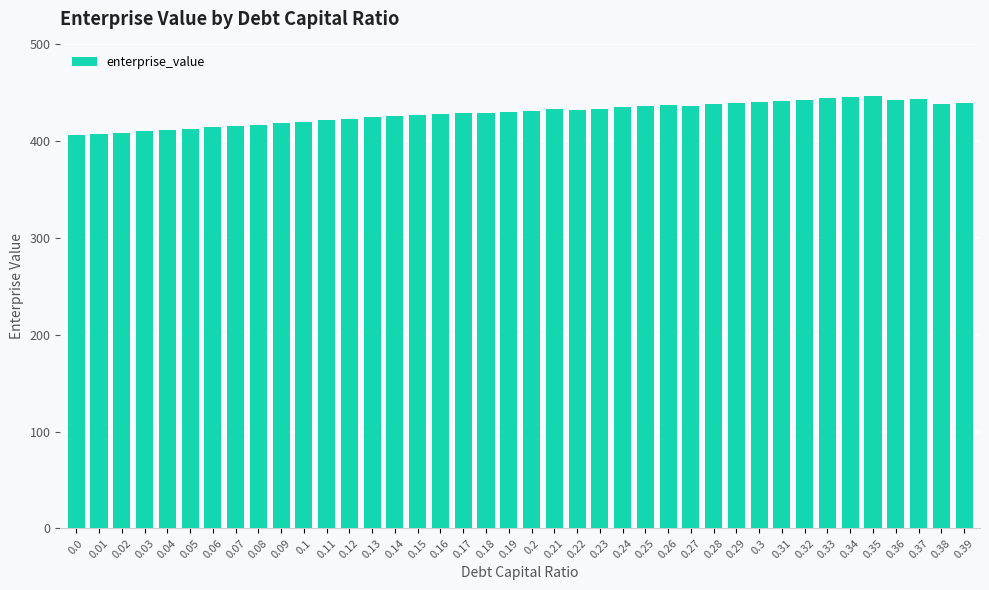

The value at 0.07 is 415.8. True or false?

True